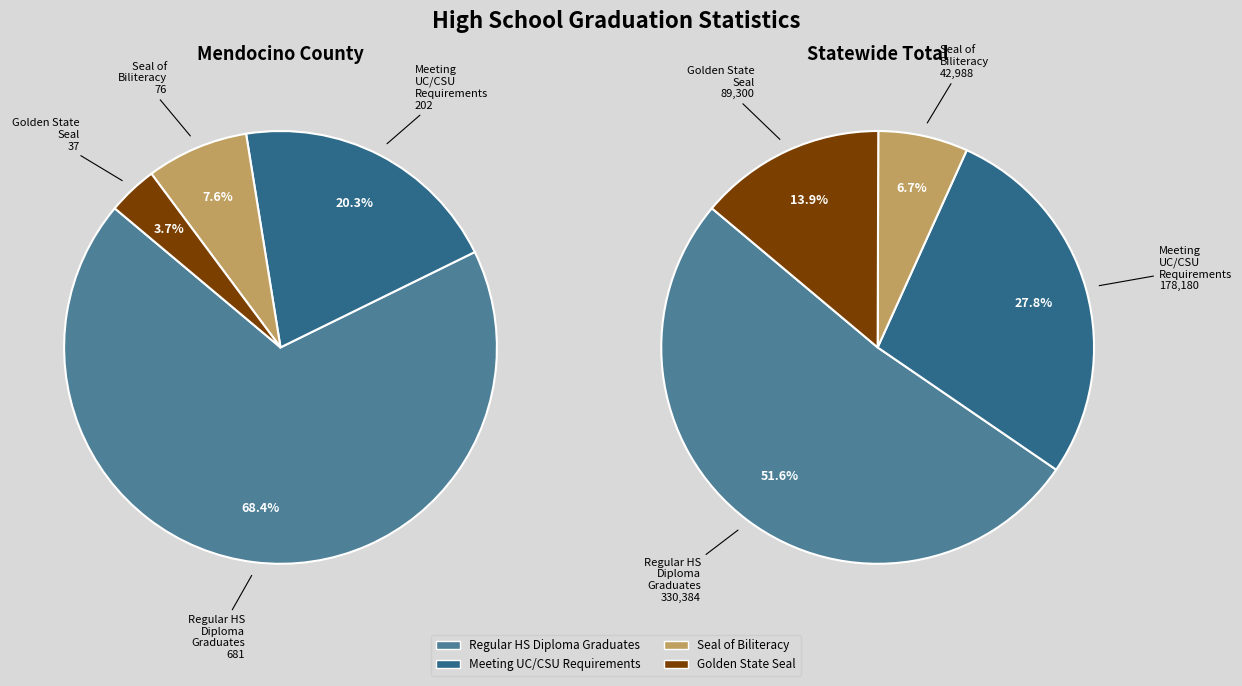

Is it true that Mendocino County is 1% of the pie?

False